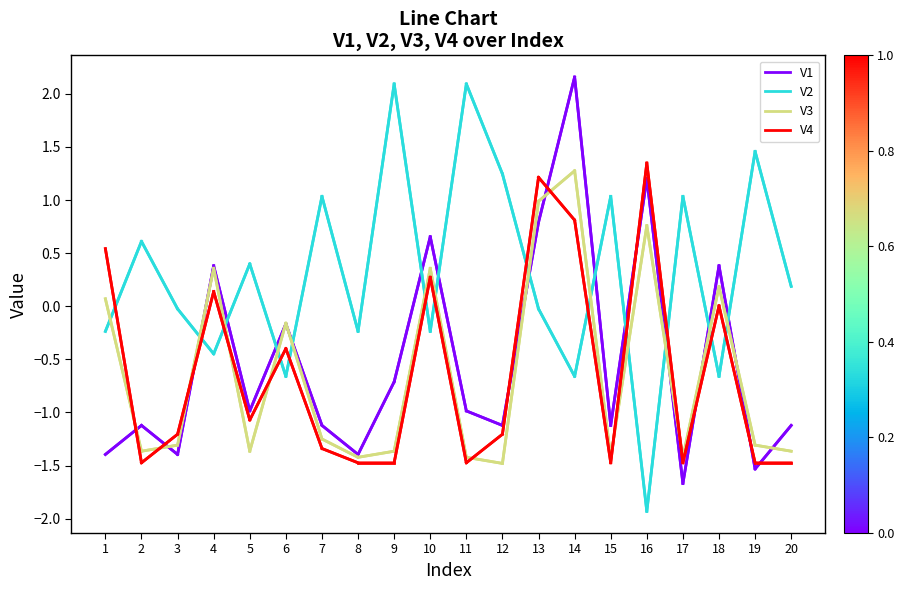

How many lines are shown in the chart?

4